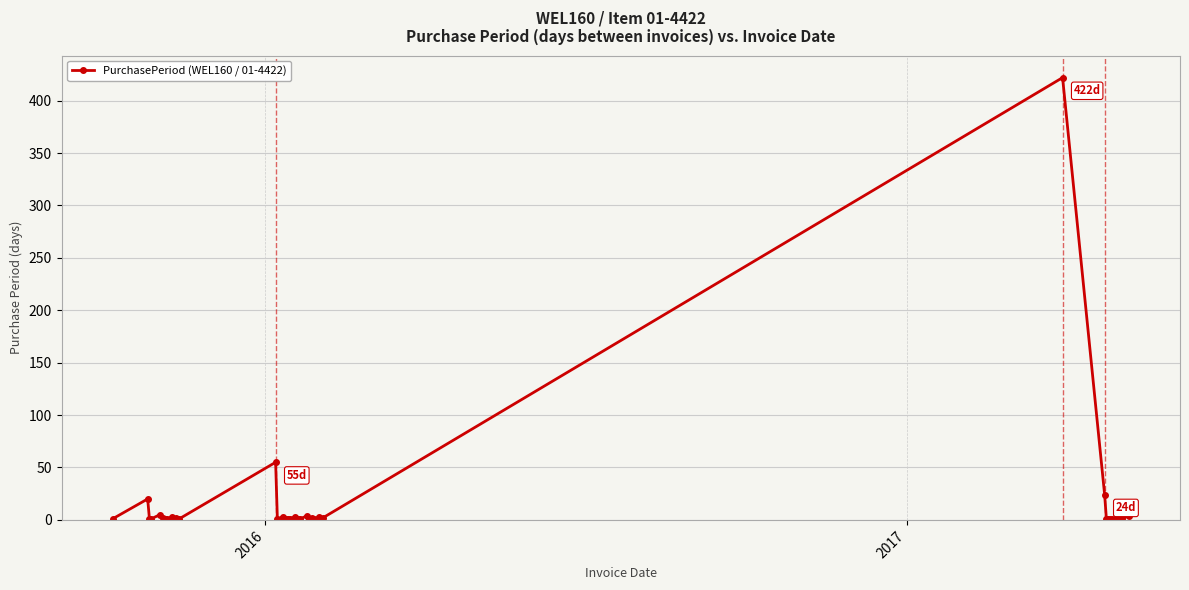

What is the average value?

15